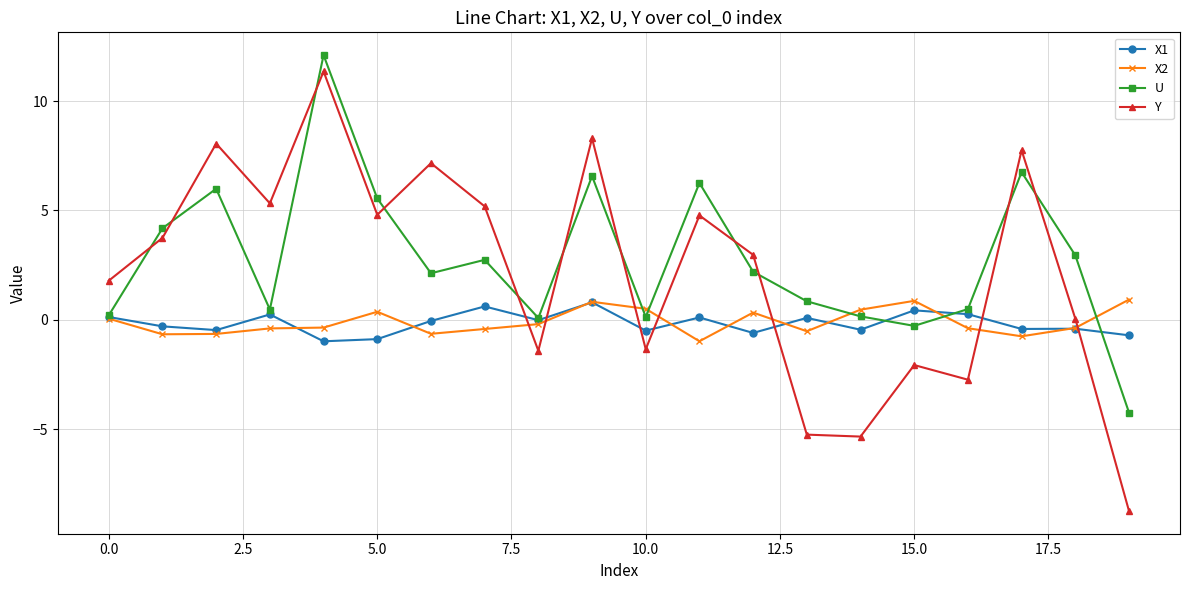

How many series are shown in this chart?

4